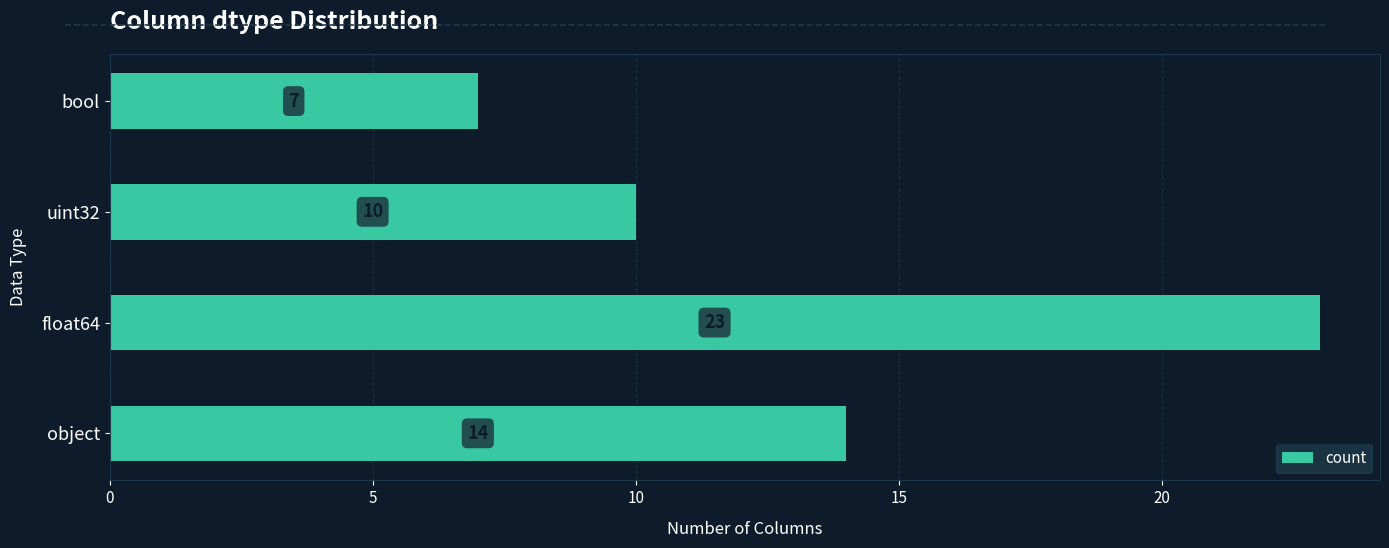

Count the number of data series in this chart.

1